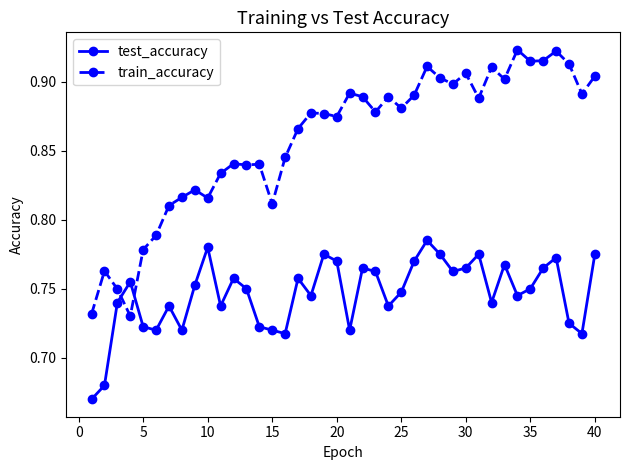

How many test_accuracy values are between 0 and 1?

40